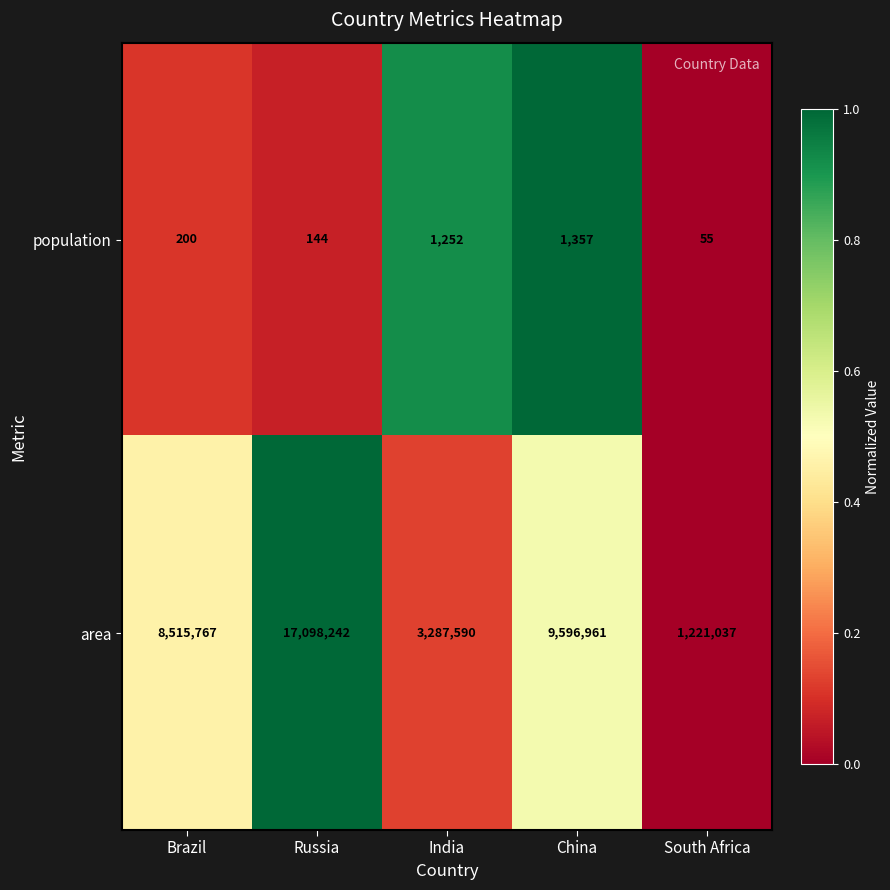

Is it true that population equals 1357 at China?

True